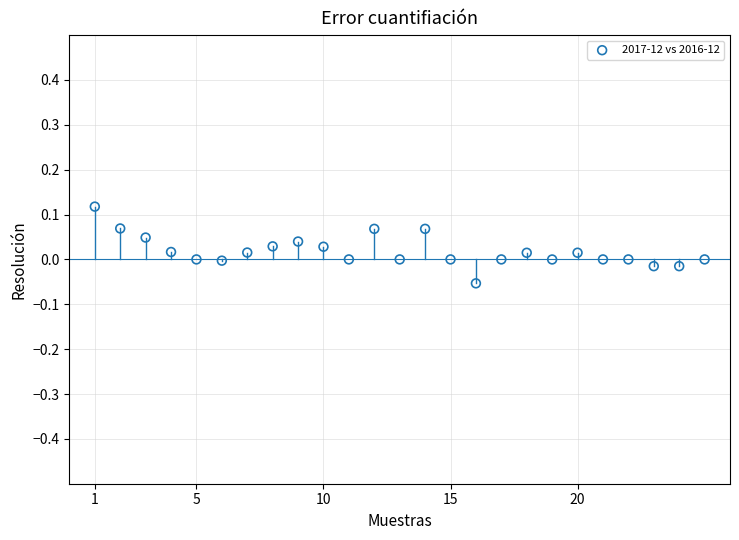

What is the range of X values (max minus min)?

24.0